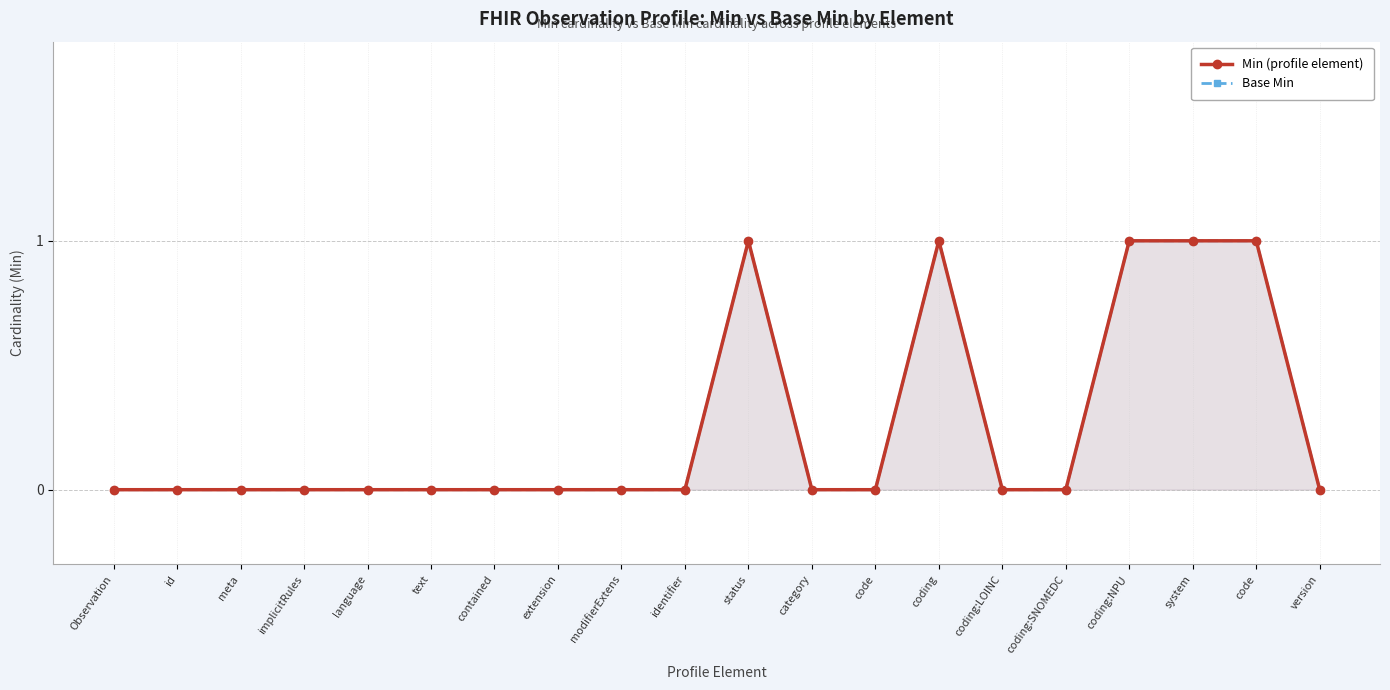

How many data points in Min (profile element) are above 0?

5